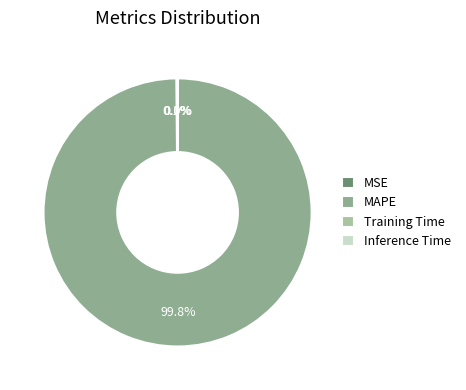

Does Training Time represent more than half of the total?

No